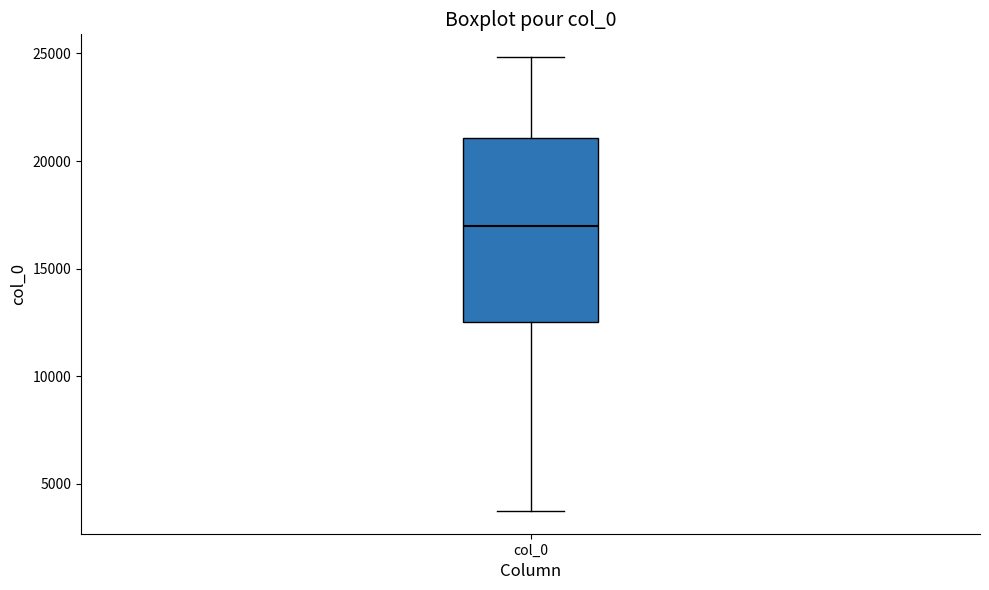

Transcribe this box plot: give where the median line is, the range the box spans, and where the two whiskers end, as read against the y-axis. The values are not printed on the chart, so give them approximately, as read against the axis.

median 17000, box 12500 to 21000, whiskers 3500 to 25000